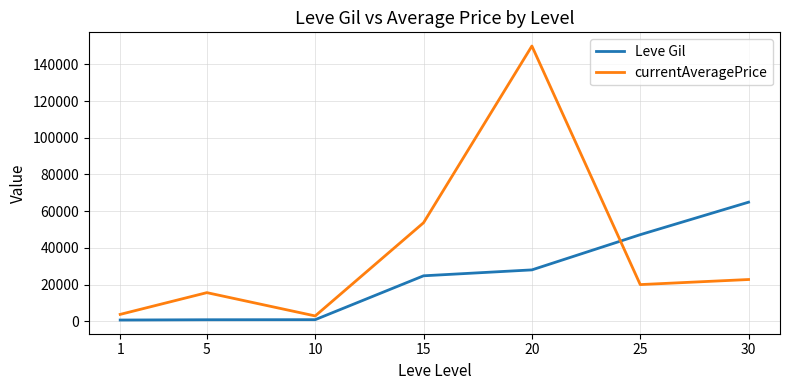

At which category is the sum across all series the highest?

20